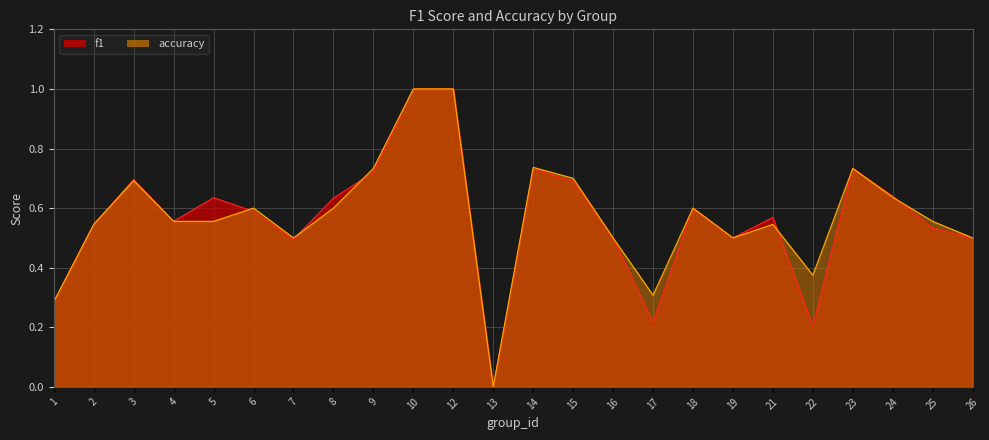

Between which two adjacent categories do f1 and accuracy first intersect?

5 and 6